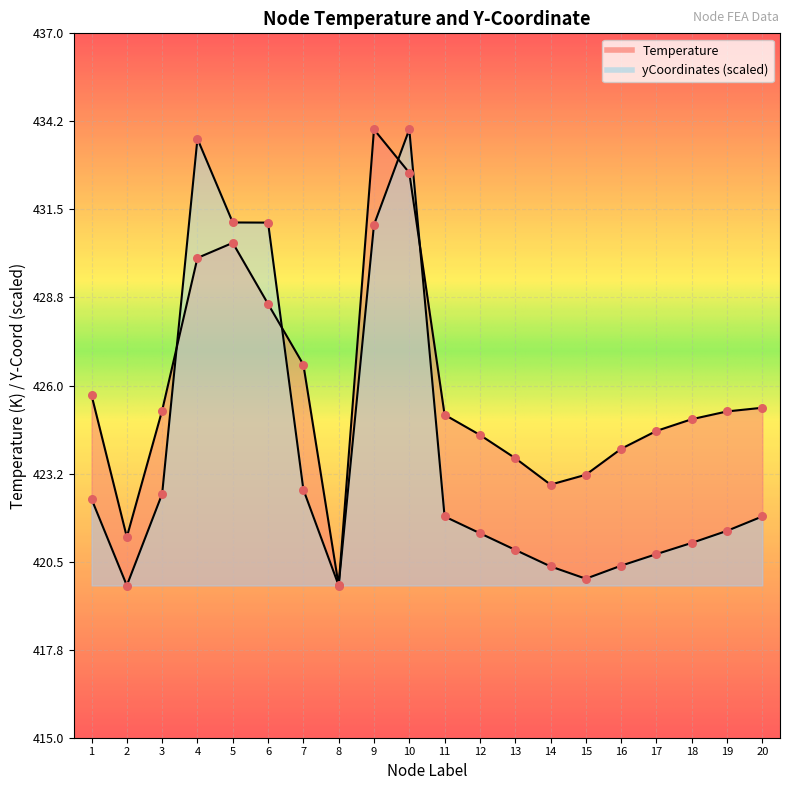

Is the value of yCoordinates_scaled at 8 greater than the value of Temperature at 11?

No